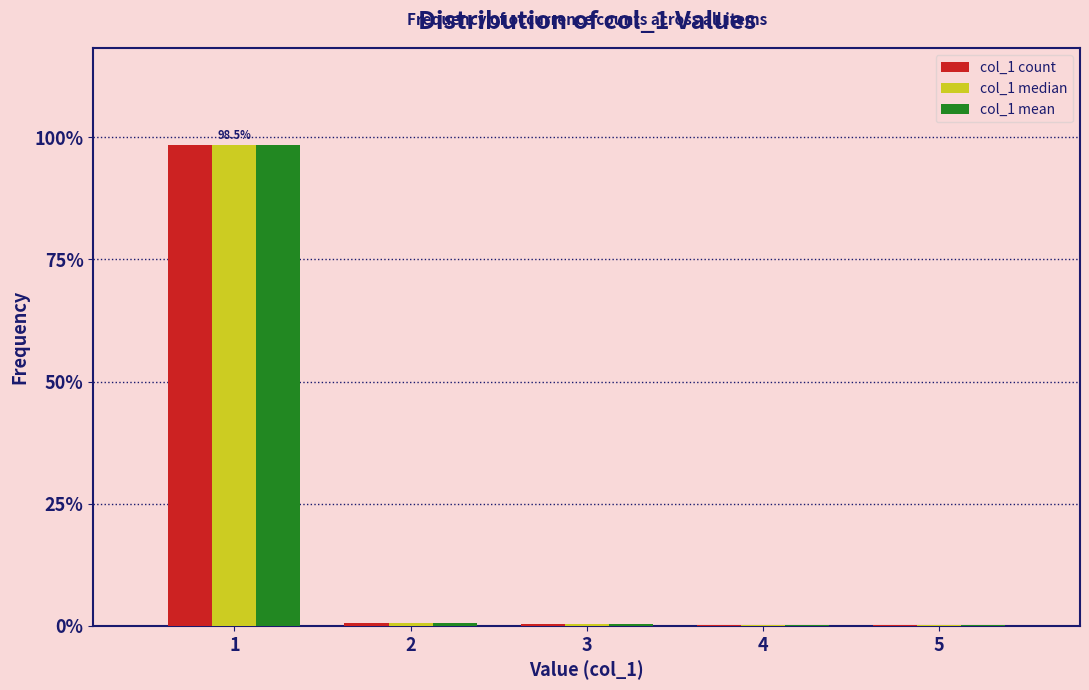

The value of col_1 median at 1 is 20.5. True or false?

False